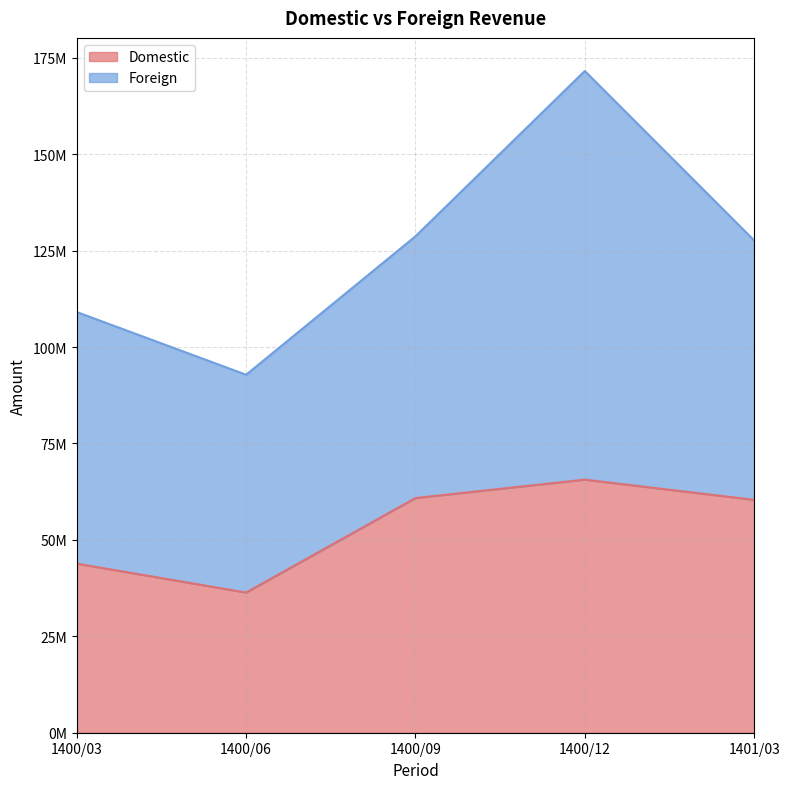

Rank the categories by value from lowest to highest.

1400/06, 1400/03, 1401/03, 1400/09, 1400/12